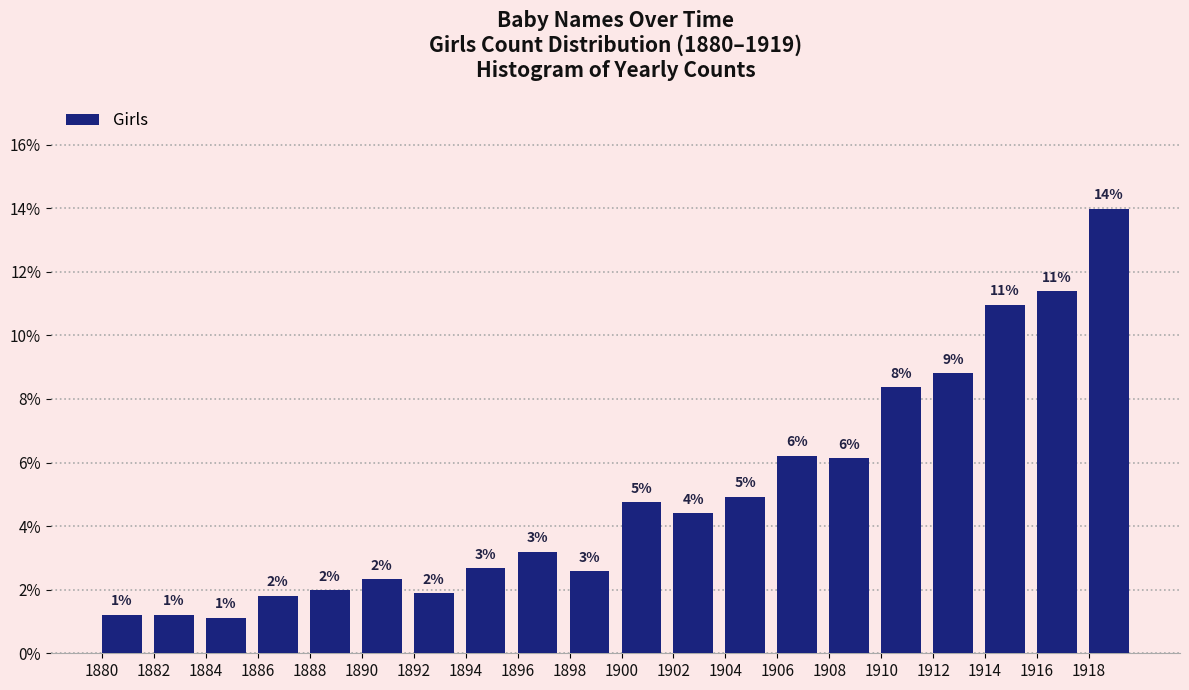

Are the bars horizontal?

No